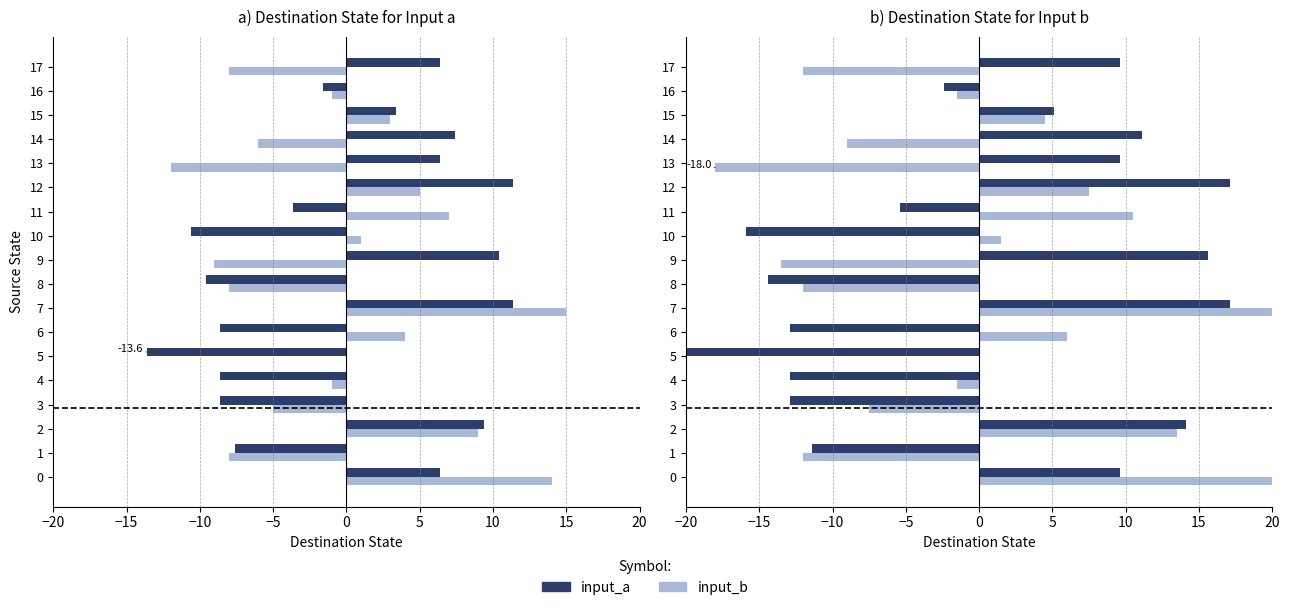

Are the bars horizontal?

Yes